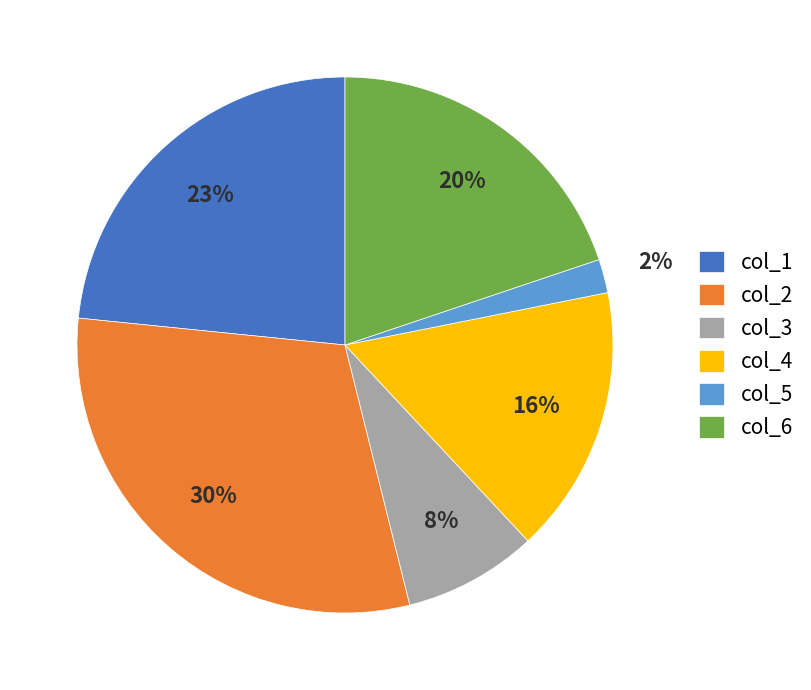

To the nearest percent, what is the difference between the largest and smallest slice percentages?

28%